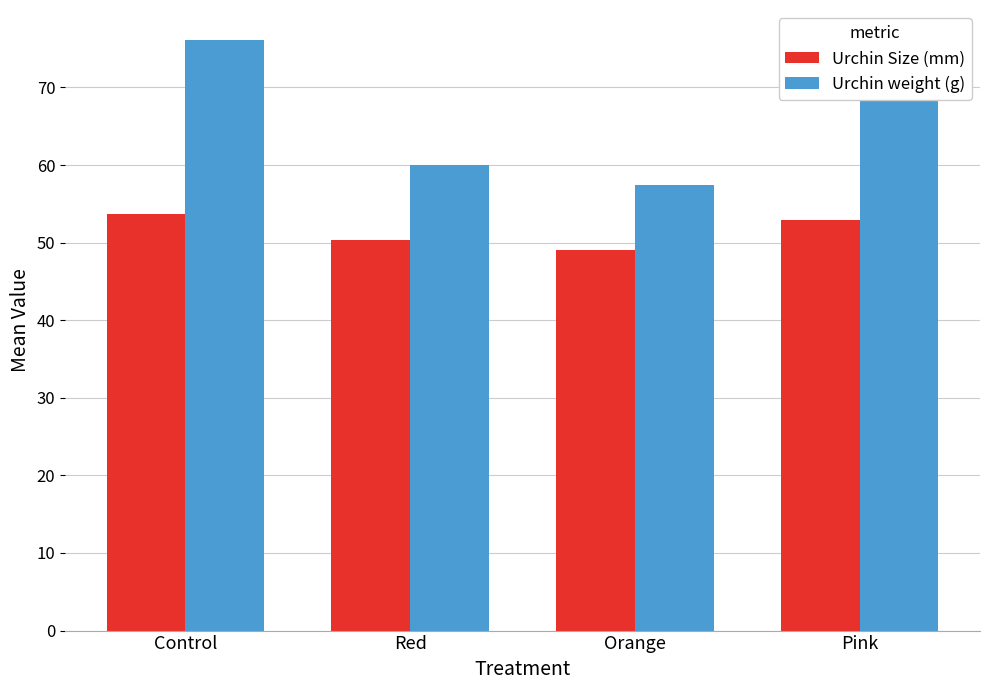

What is the difference between the highest and lowest values at Pink?

16.5